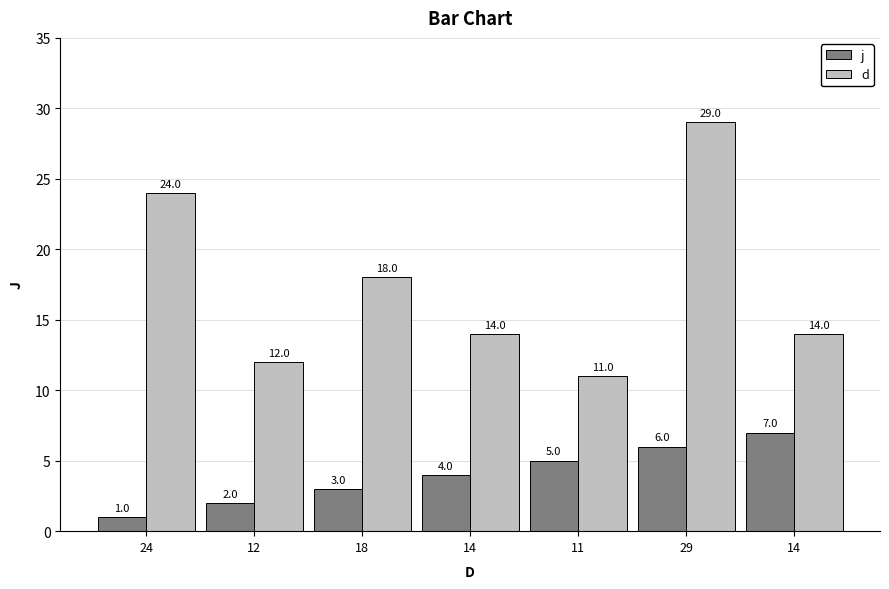

What is the label of the 2nd bar from the left?

12